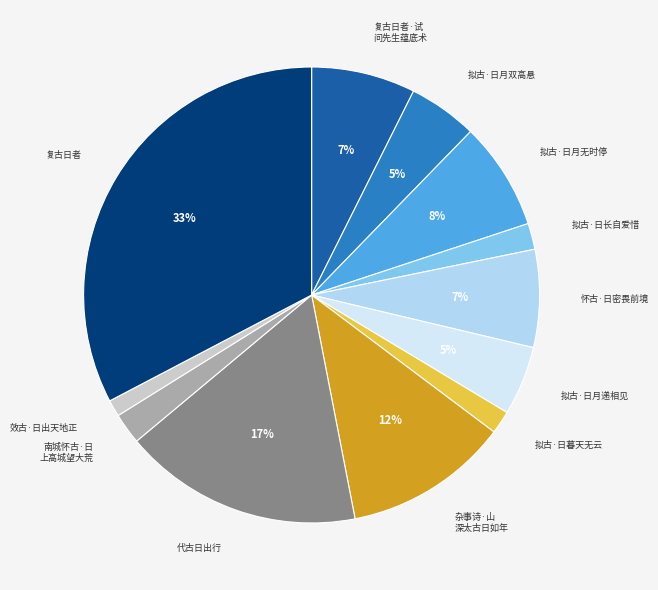

To the nearest percent, what is the average slice percentage?

8%